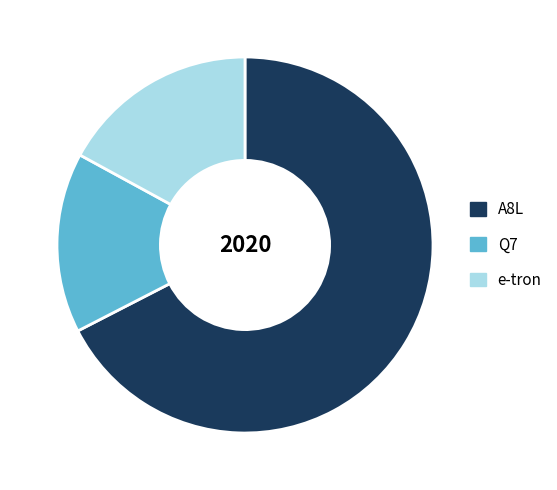

Rank the categories by value from highest to lowest.

A8L, e-tron, Q7